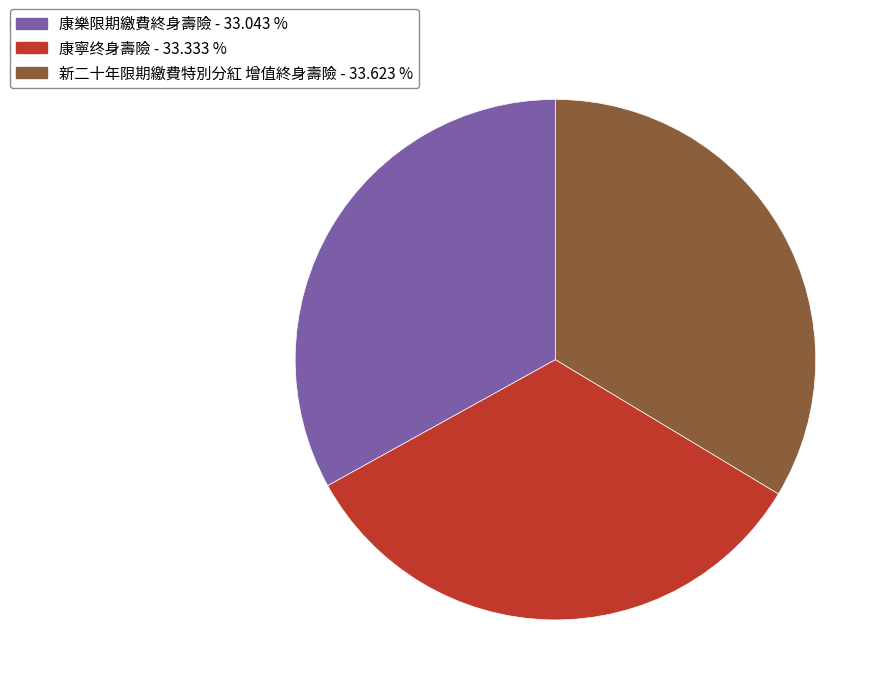

Do 新二十年限期繳費特別分紅 增值終身壽險 - 33.623 % and 康寧终身壽險 - 33.333 % together represent more than half of the pie?

Yes